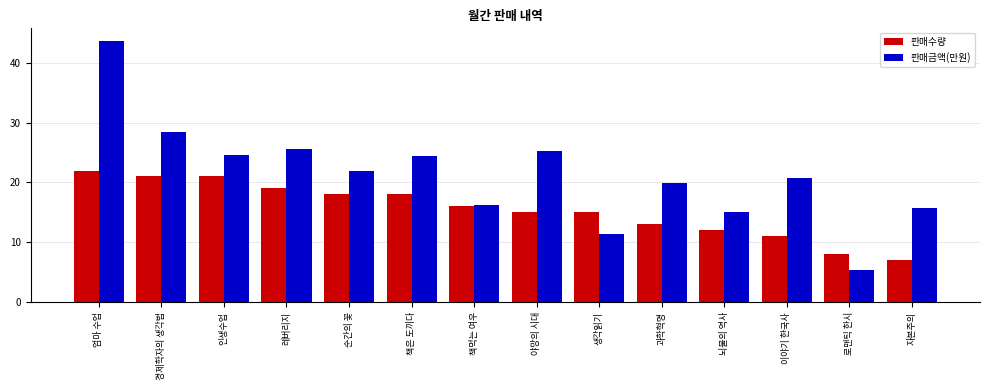

What value does the 판매수량 series have at 뇌물의 역사?

12.0